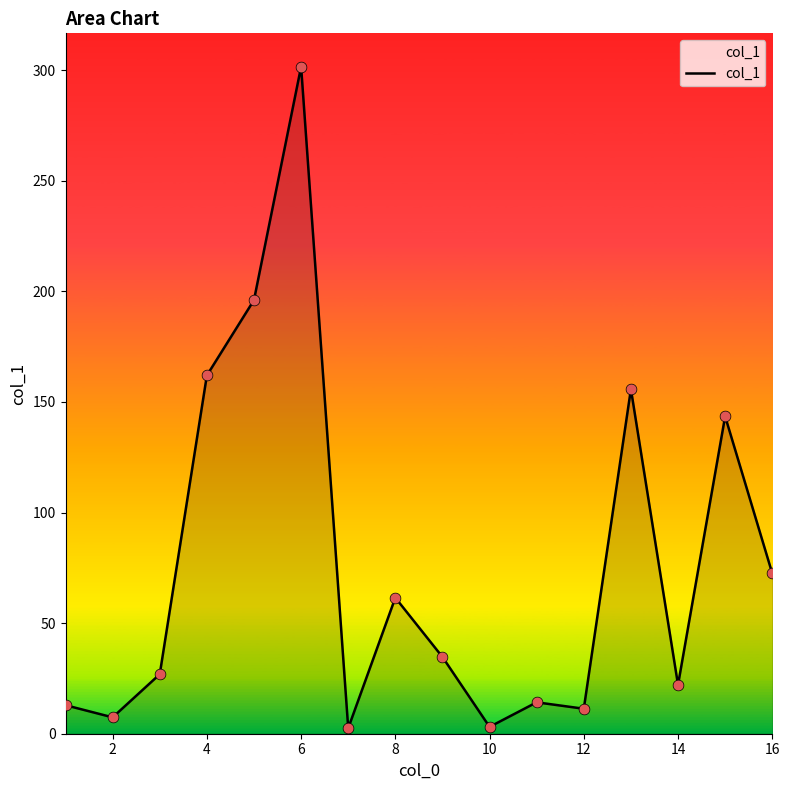

What is the difference between the maximum and minimum values?

299.1